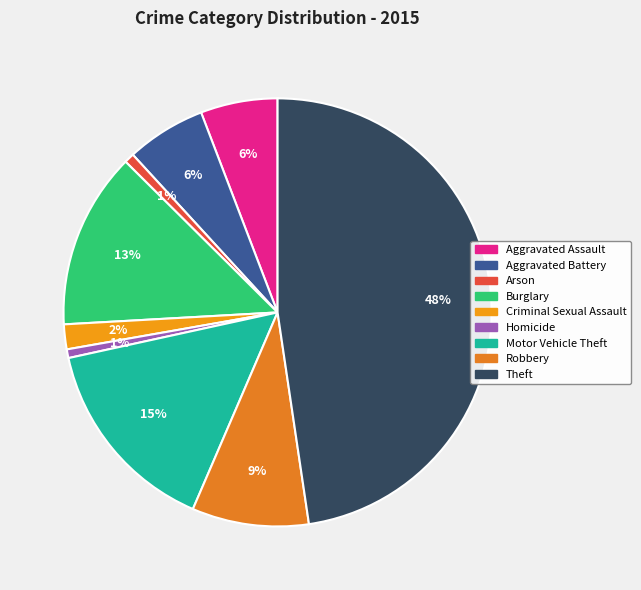

Which category has the smallest portion of the pie?

Homicide